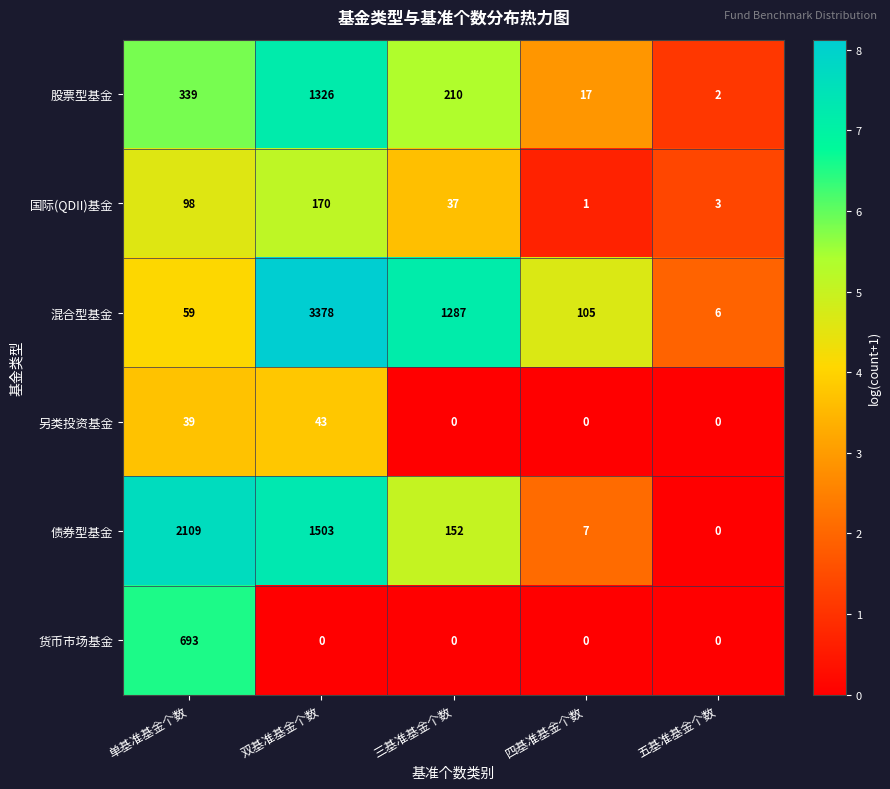

How many distinct data groups are displayed?

6